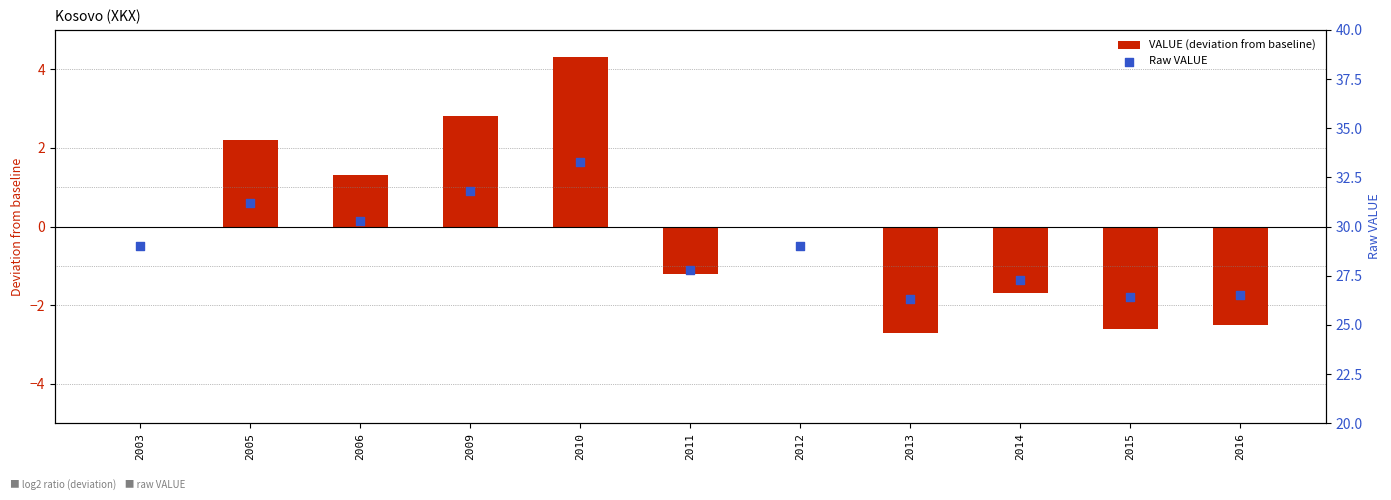

At how many categories does at least one series exceed 8?

11